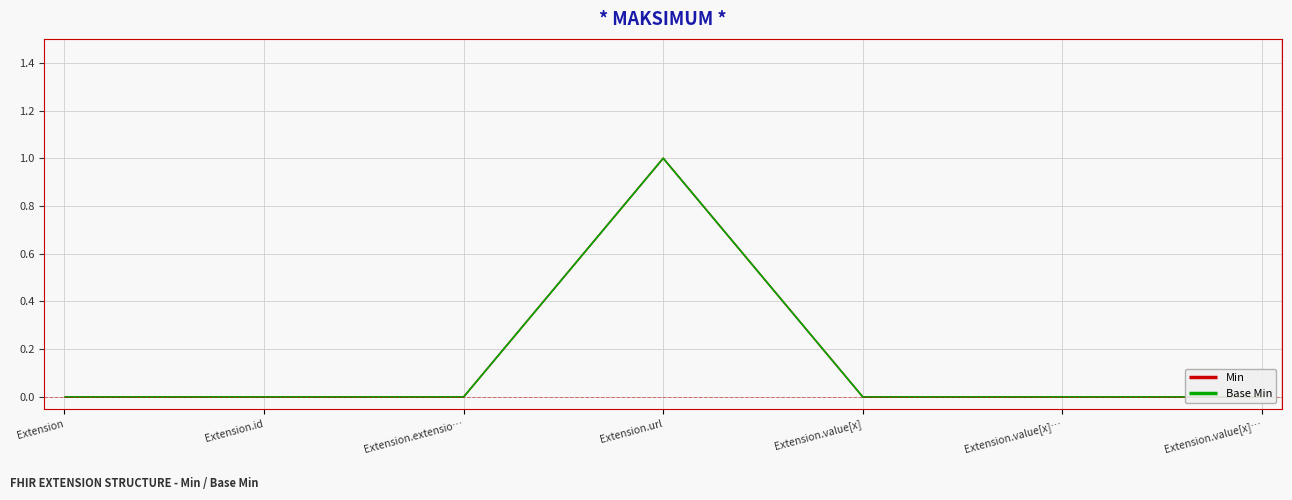

Which label corresponds to the largest value in the chart?

Extension.url